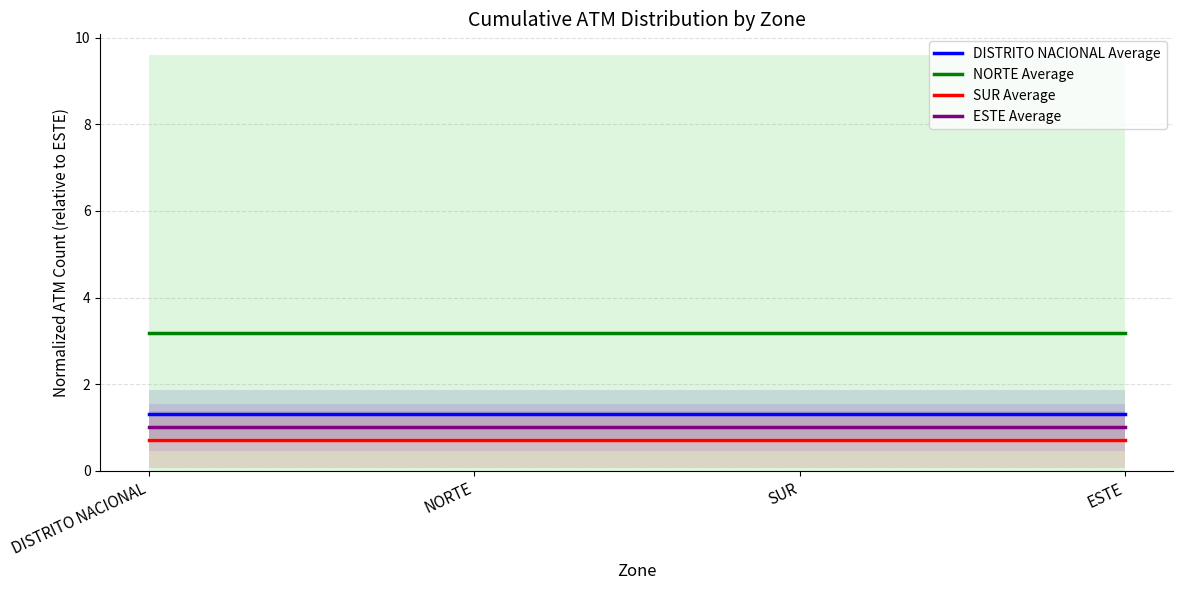

Rank the series by their maximum value, from lowest to highest.

SUR Average, ESTE Average, DISTRITO NACIONAL Average, NORTE Average